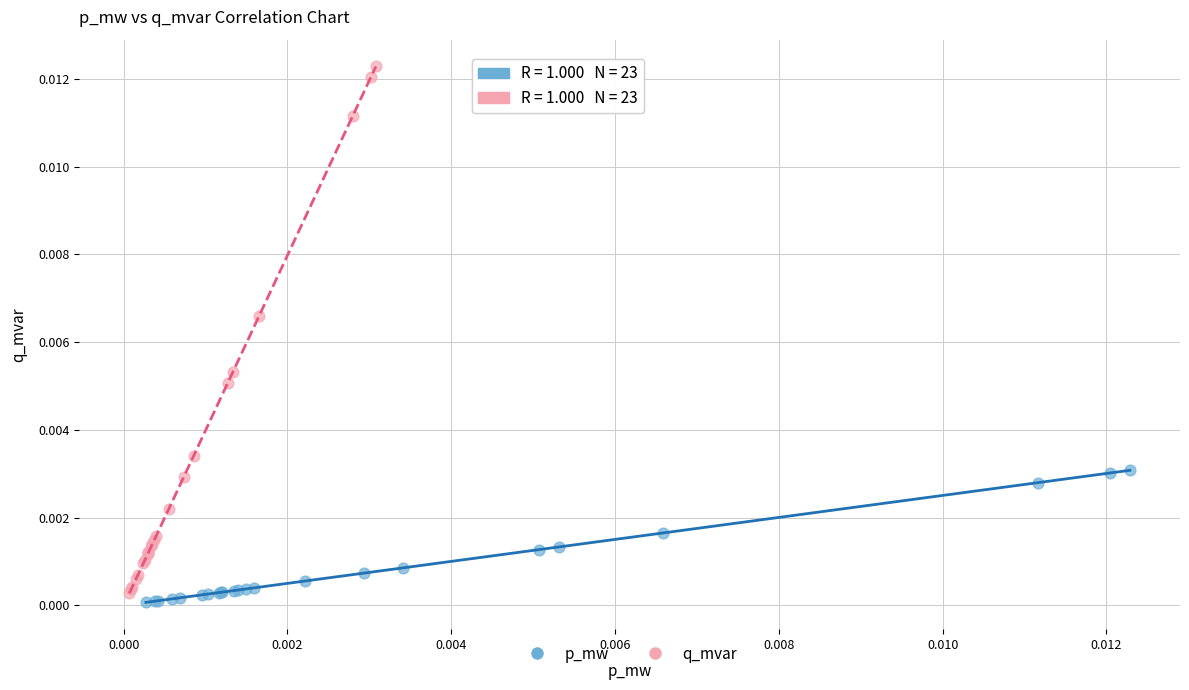

Which series reaches the maximum Y coordinate?

q_mvar